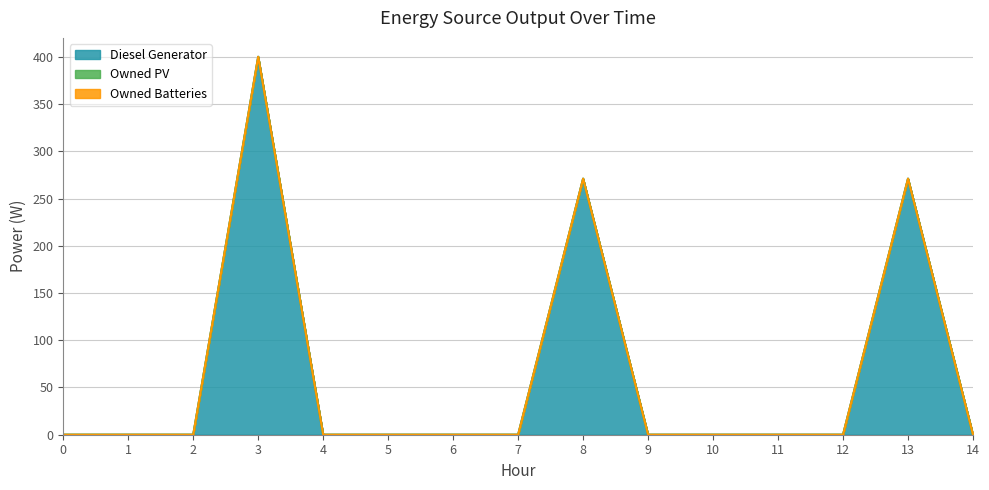

How many series are shown in this chart?

3